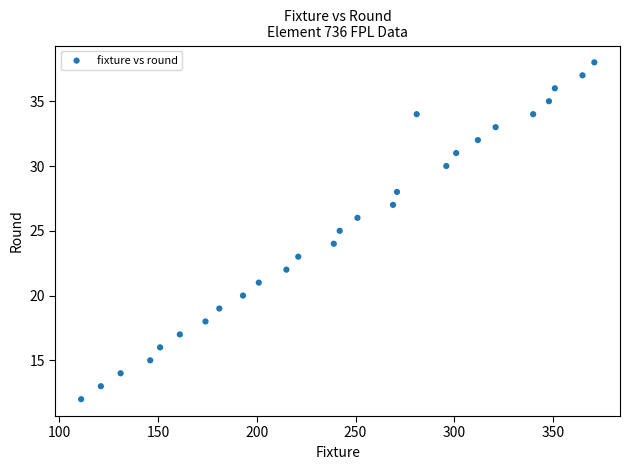

What is the range of Y values (max minus min)?

26